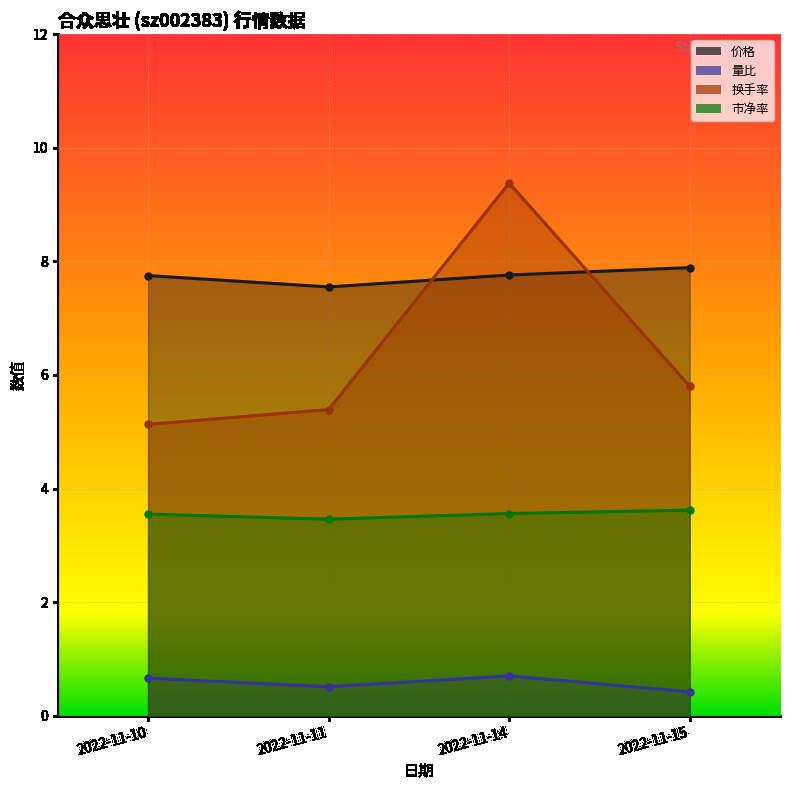

What is the spread (max minus min) of values at 2022-11-11?

7.0